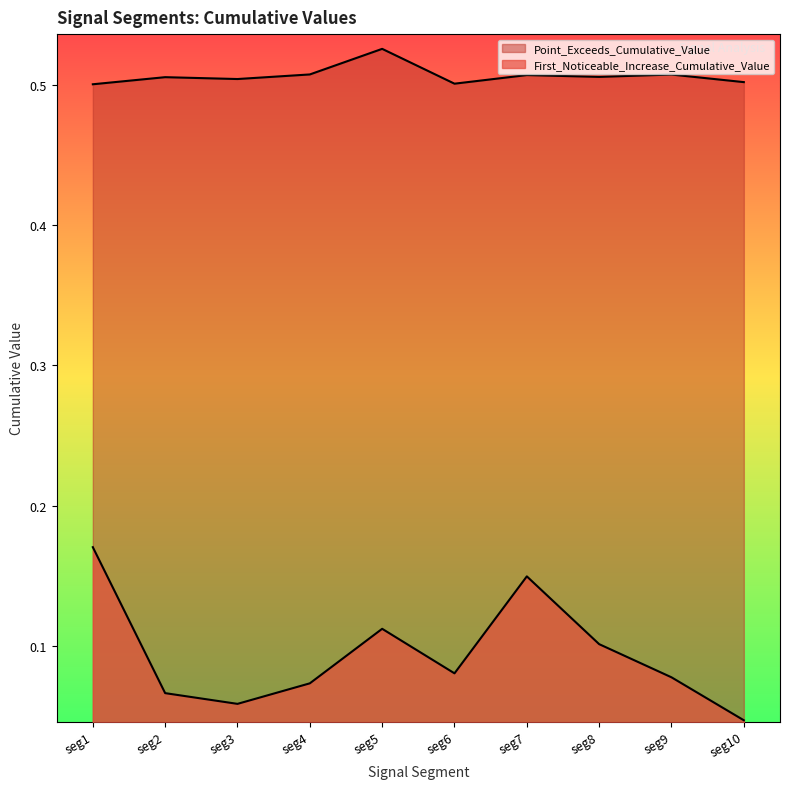

What are all the series names shown in the legend?

First_Noticeable_Increase_Cumulative_Value, Point_Exceeds_Cumulative_Value